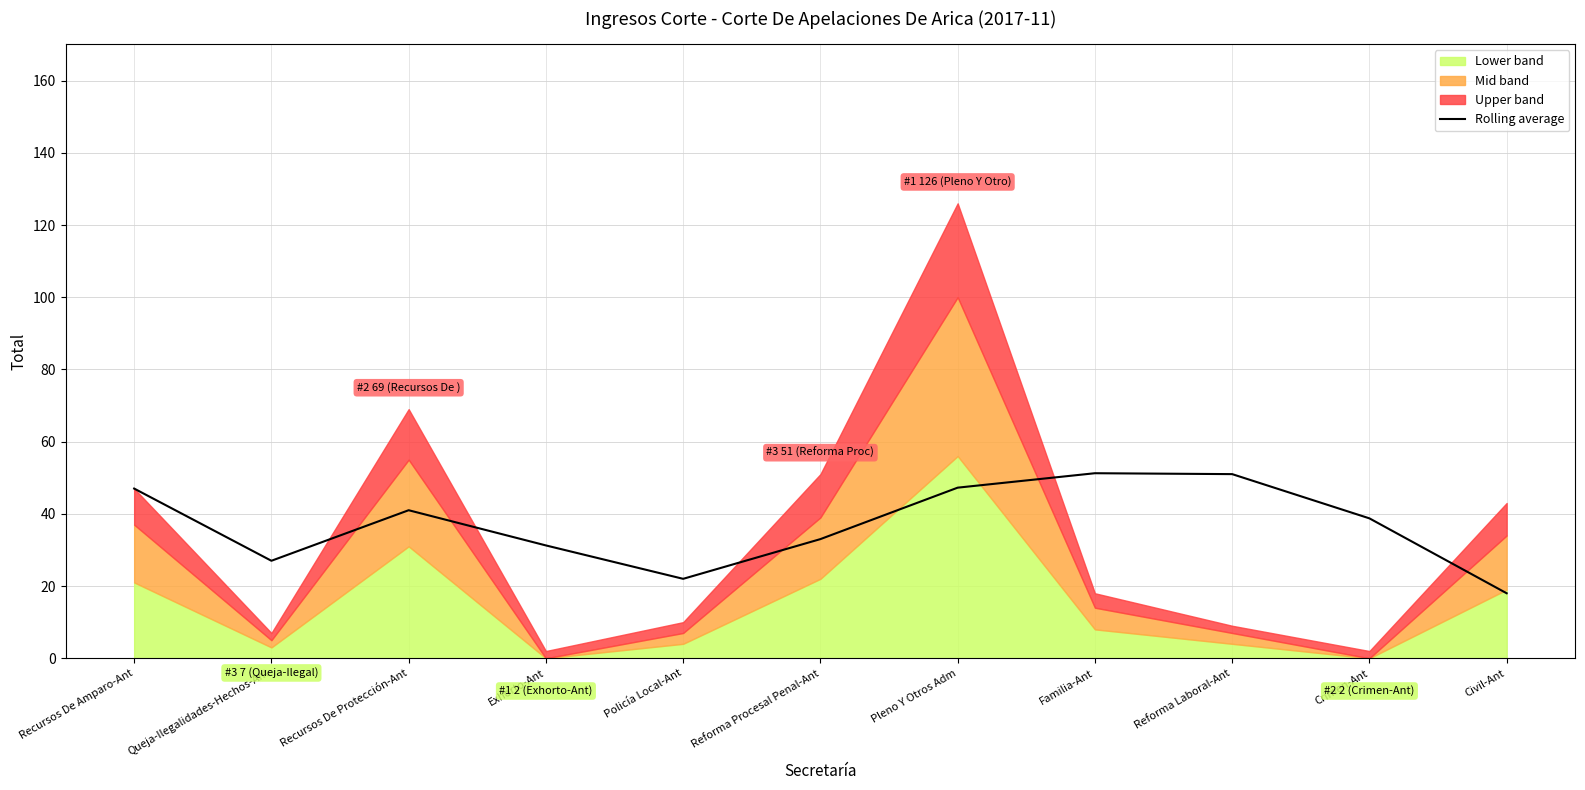

What value does the Rolling average series have at Civil-Ant?

18.0